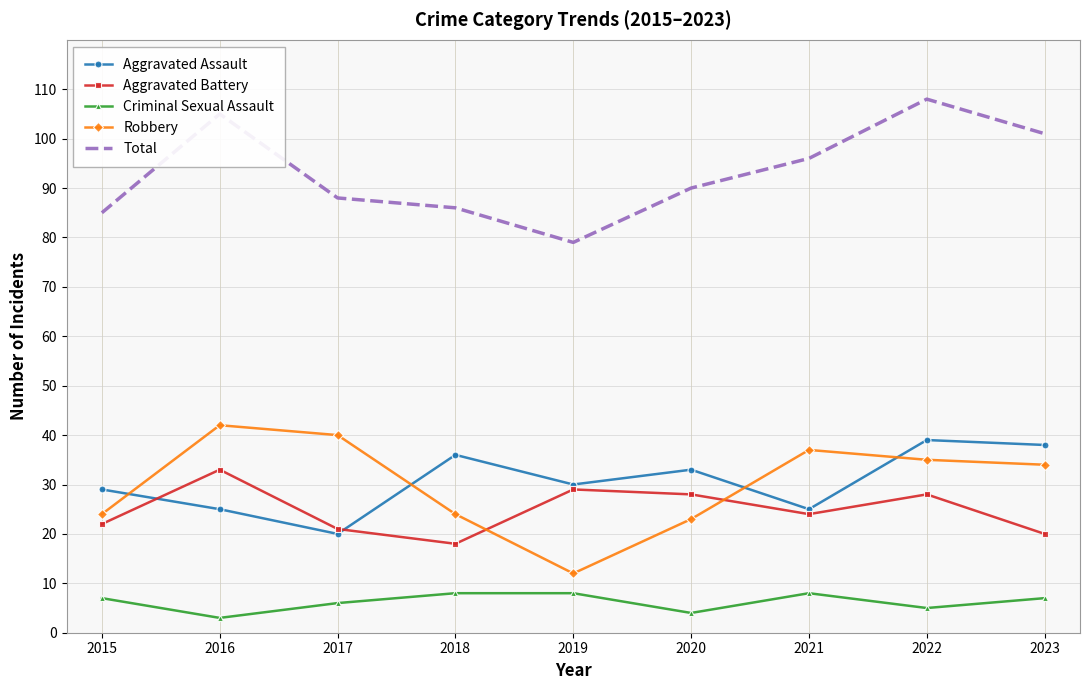

Reading left to right, transcribe all the data shown in this chart.

Aggravated Assault: 2015=29	2016=25	2017=20	2018=36	2019=30	2020=33	2021=25	2022=39	2023=38
Aggravated Battery: 2015=22	2016=33	2017=21	2018=18	2019=29	2020=28	2021=24	2022=28	2023=20
Criminal Sexual Assault: 2015=7	2016=3	2017=6	2018=8	2019=8	2020=4	2021=8	2022=5	2023=7
Robbery: 2015=24	2016=42	2017=40	2018=24	2019=12	2020=23	2021=37	2022=35	2023=34
Total: 2015=85	2016=105	2017=88	2018=86	2019=79	2020=90	2021=96	2022=108	2023=101